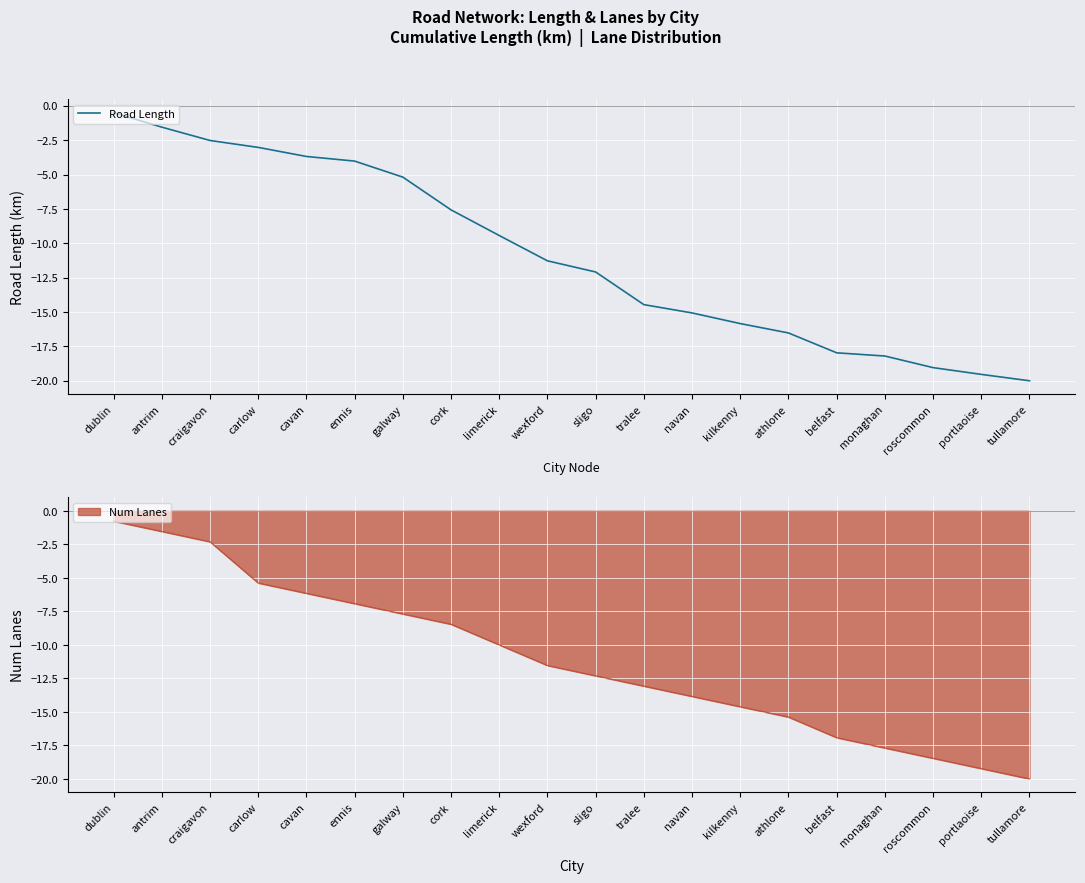

The chart shows a value of -13.3 at limerick. True or false?

False